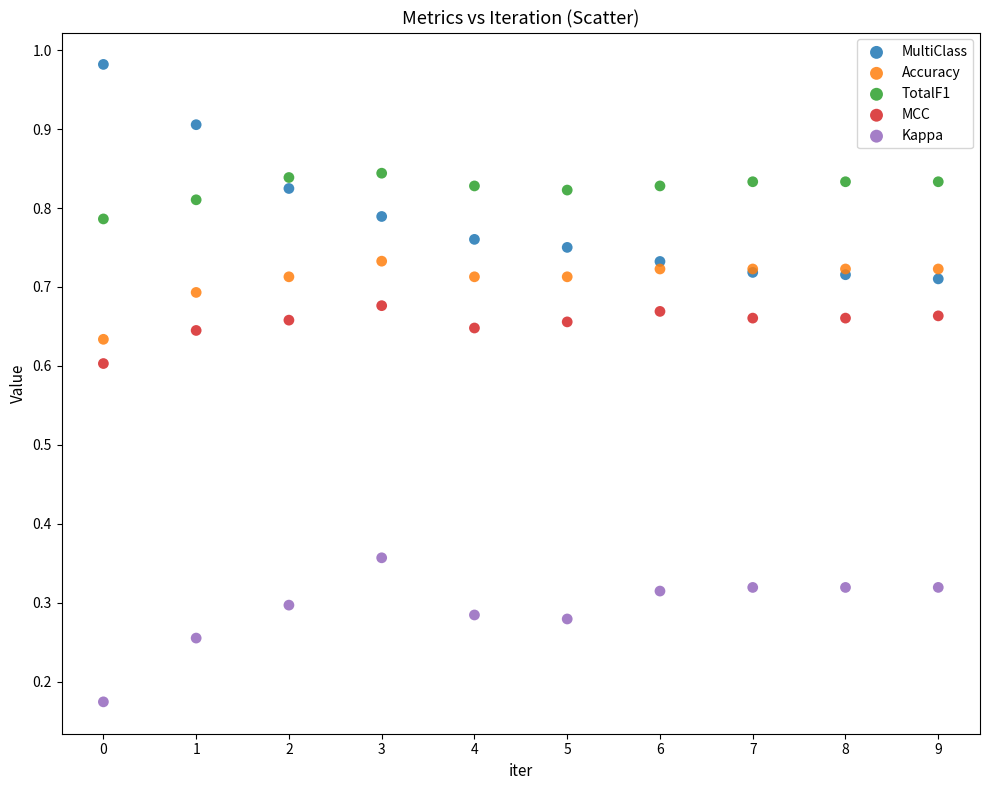

Which series reaches the minimum Y coordinate?

Kappa